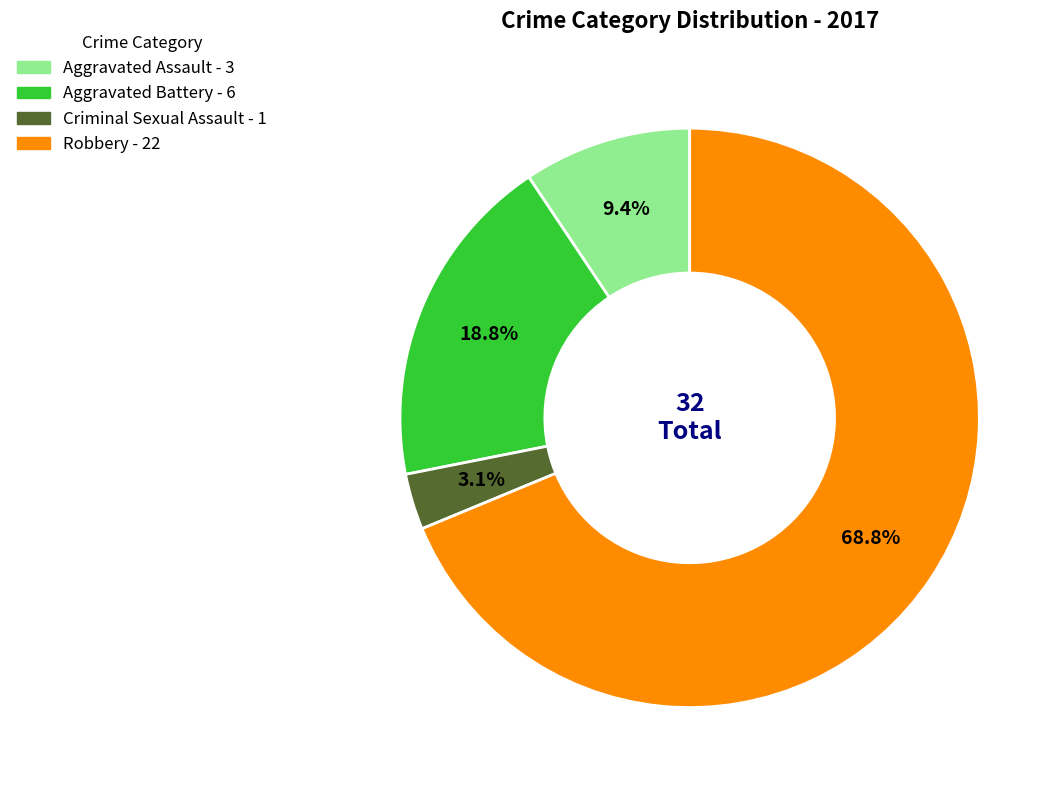

To the nearest percent, what portion does Aggravated Assault represent?

9%